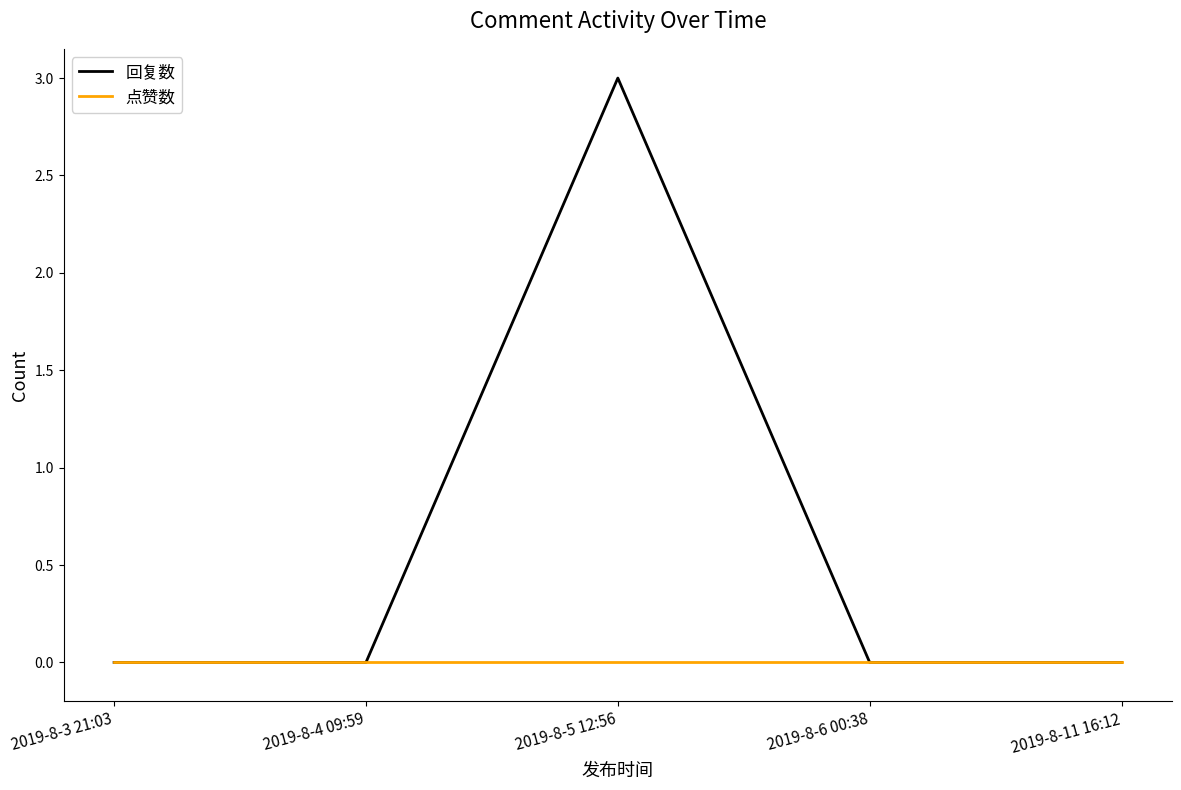

True or false: 回复数 has a value of 2 at 2019-8-3 21:03.

False